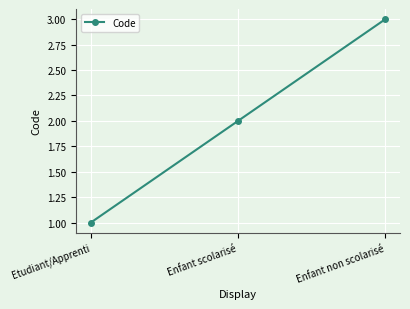

The value at Etudiant/Apprenti is 1. True or false?

True